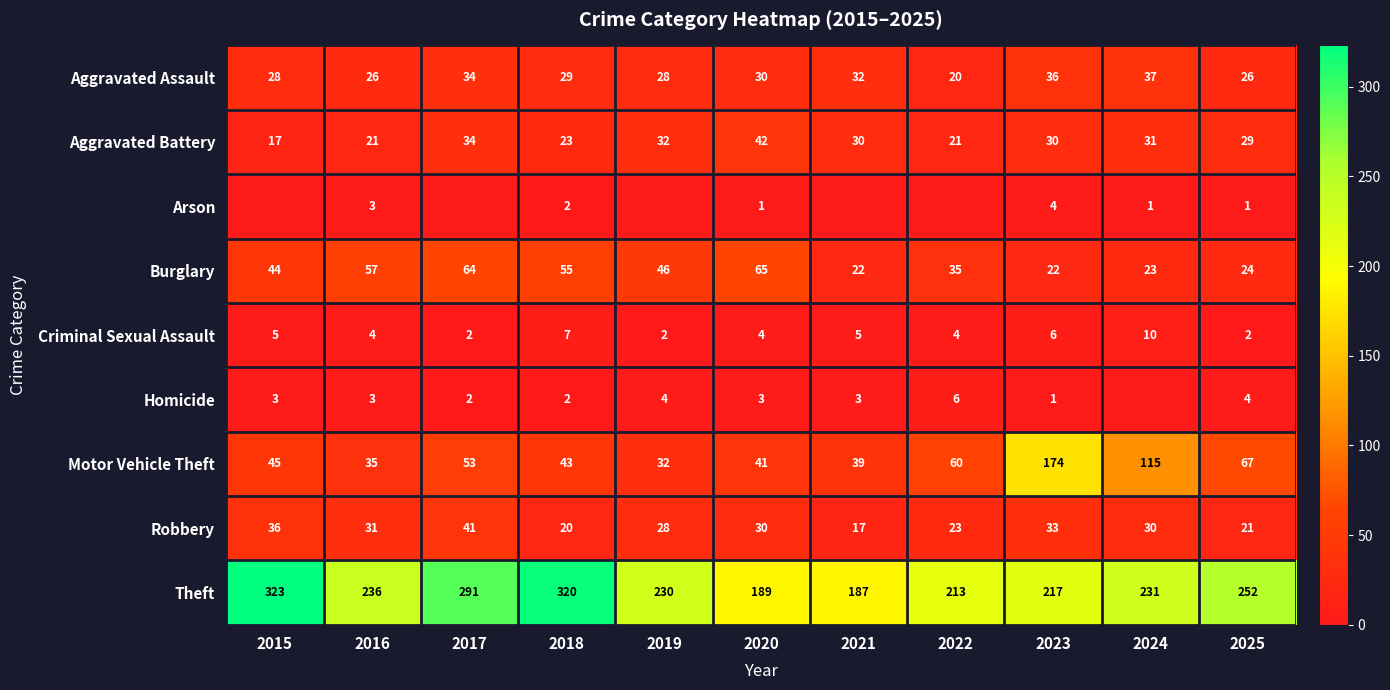

What is the difference between the highest and lowest values at 2020?

188